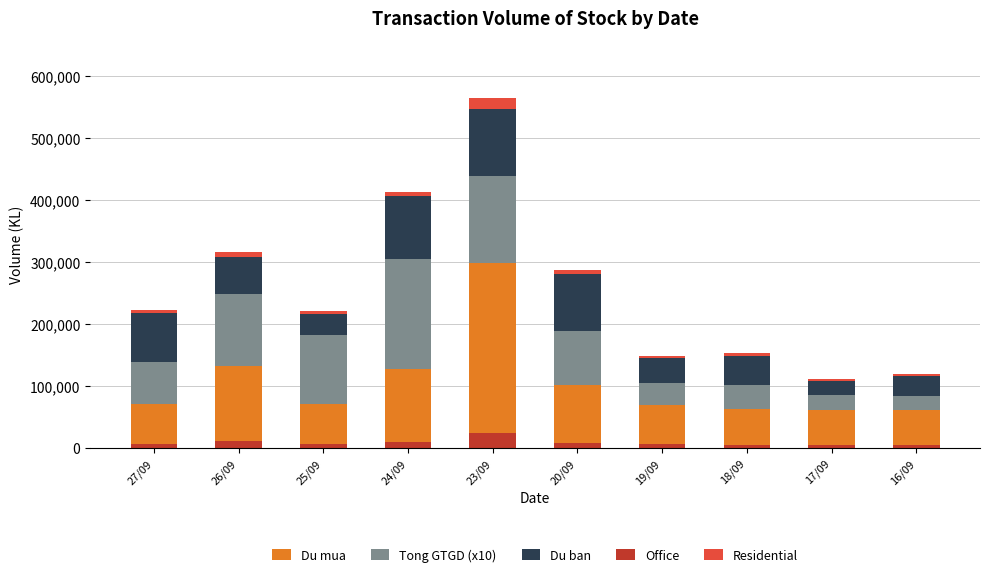

What is the difference between the second highest and second lowest values in the Office series?

5608